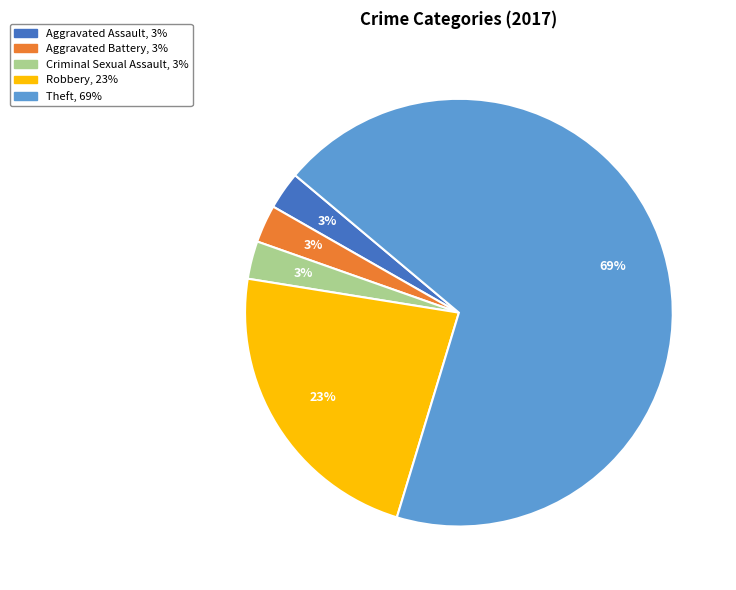

Does any single category account for the majority?

Yes